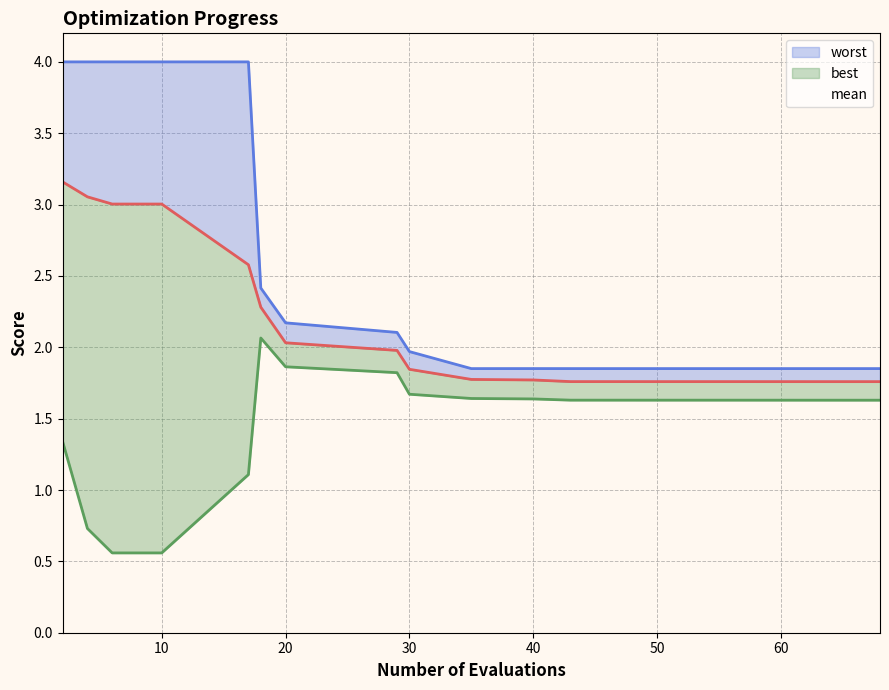

List the labels in order of worst value, largest first.

2, 4, 6, 10, 17, 18, 20, 29, 30, 40, 43, 51, 56, 60, 62, 65, 68, 35